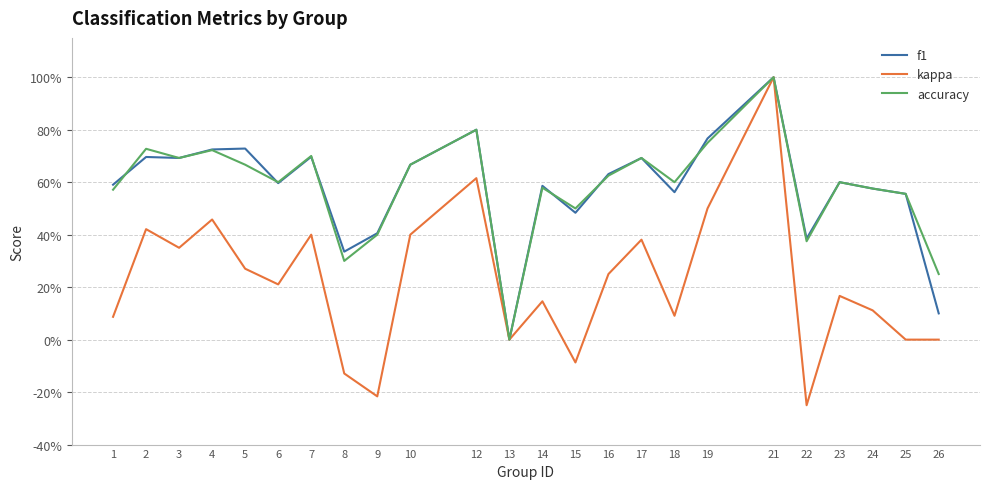

Which series has the largest range (max minus min)?

kappa